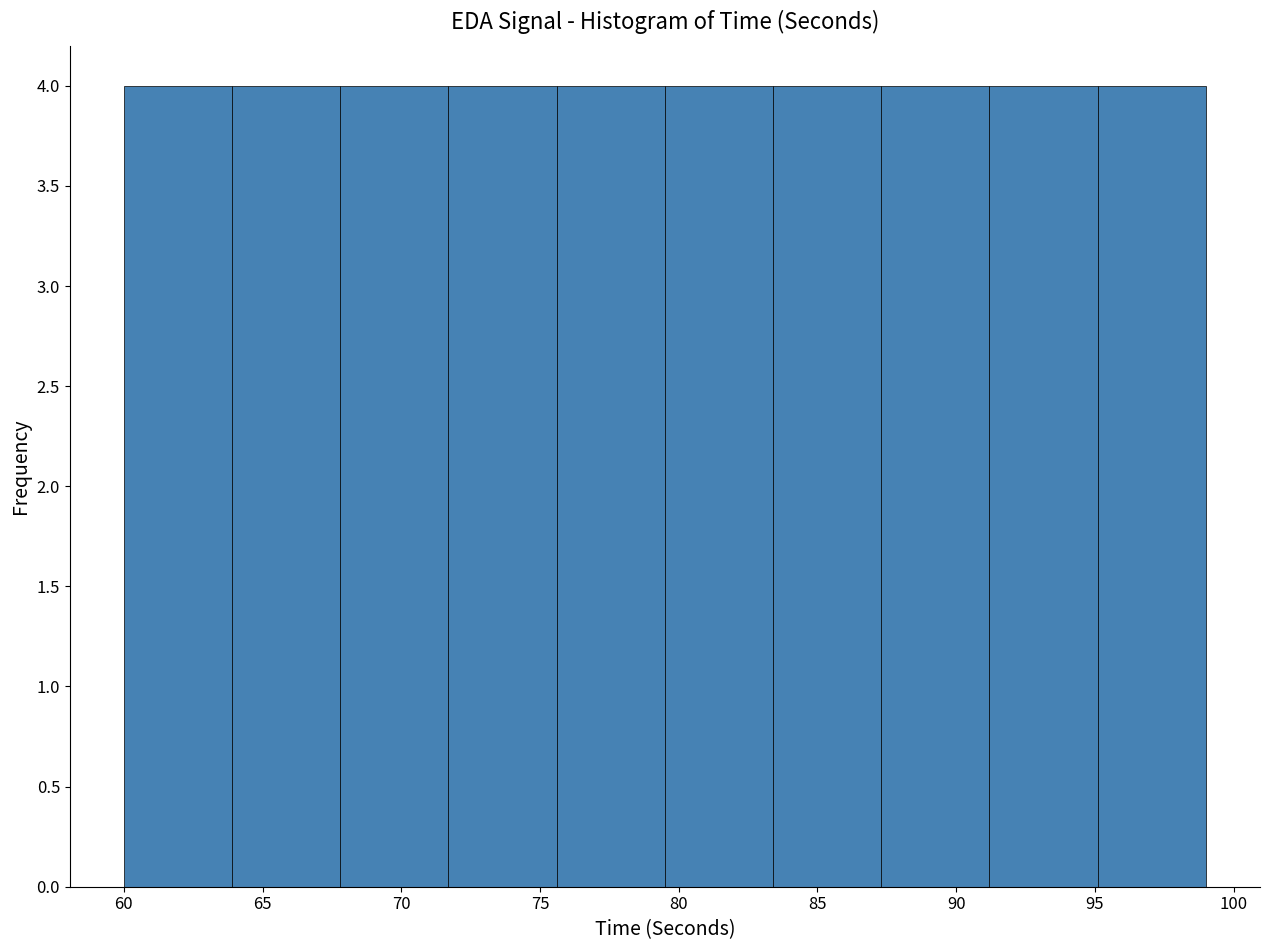

Reading left to right, list every bar in this chart as the range it spans on the x-axis followed by its height. Neither the bar edges nor the heights are printed on the chart, so give them approximately, as read against the axes.

60.0 to 63.9: 4
63.9 to 67.8: 4
67.8 to 71.7: 4
71.7 to 75.6: 4
75.6 to 79.5: 4
79.5 to 83.4: 4
83.4 to 87.3: 4
87.3 to 91.2: 4
91.2 to 95.1: 4
95.1 to 99.0: 4